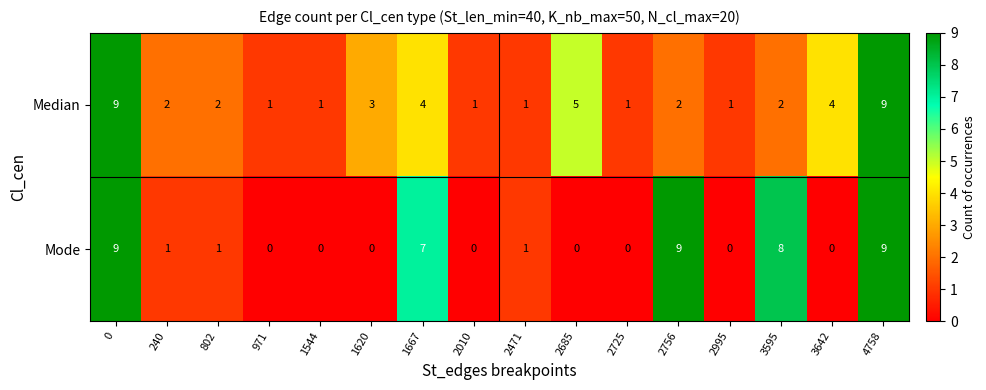

At 2685, list the series in order from largest to smallest.

Median, Mode